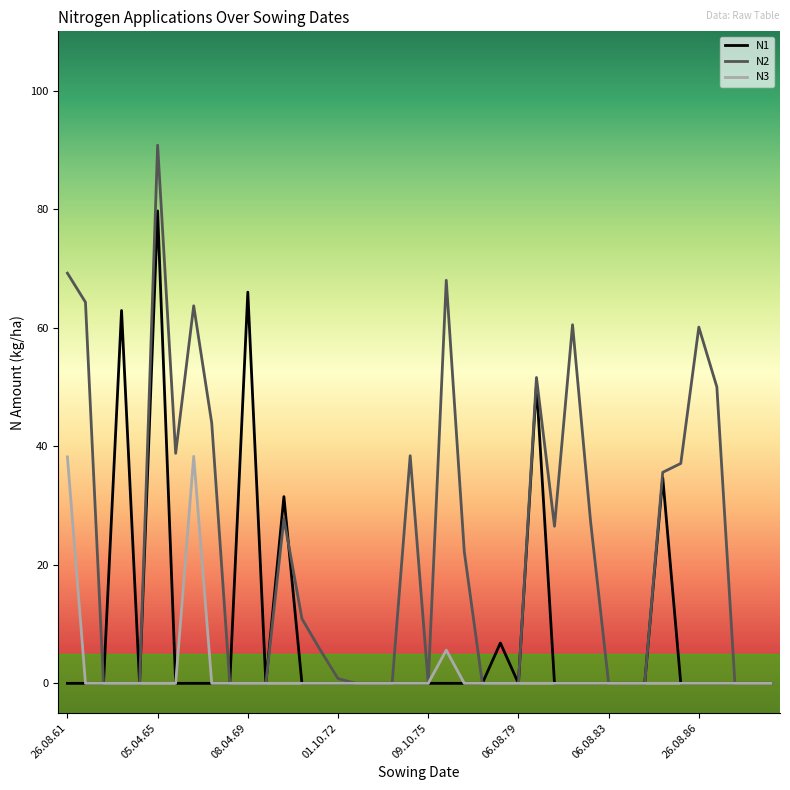

What is the greatest value displayed?

90.8